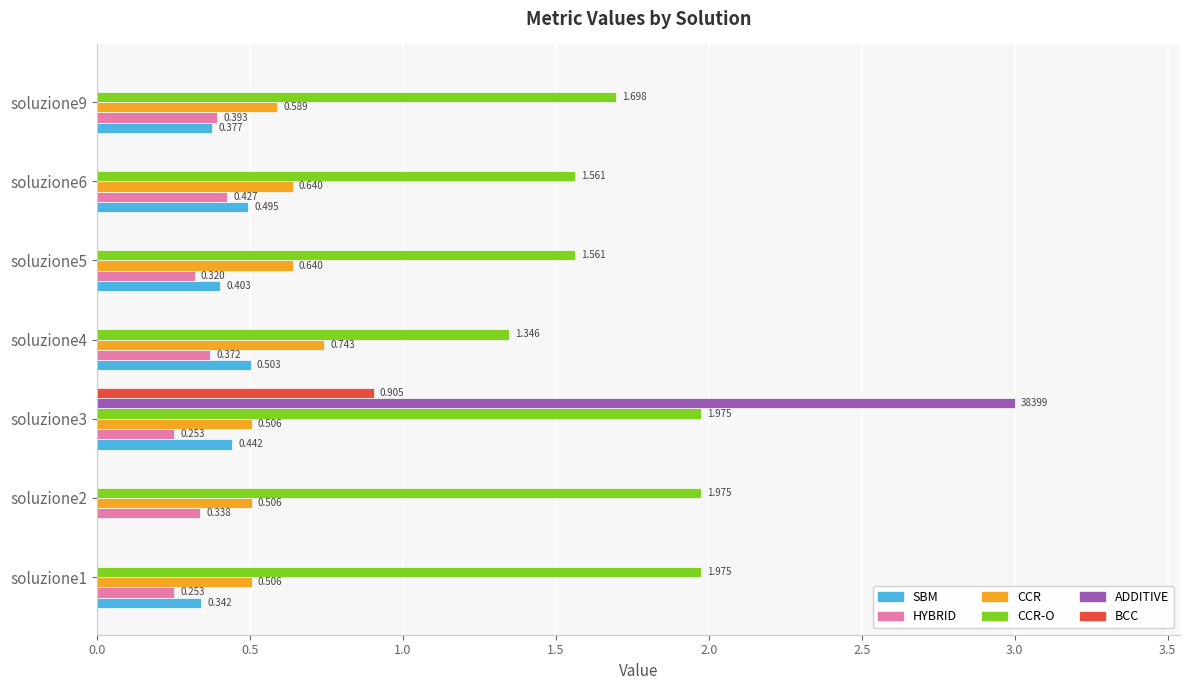

Is the value of HYBRID at soluzione1 greater than the value of CCR-O at soluzione5?

No